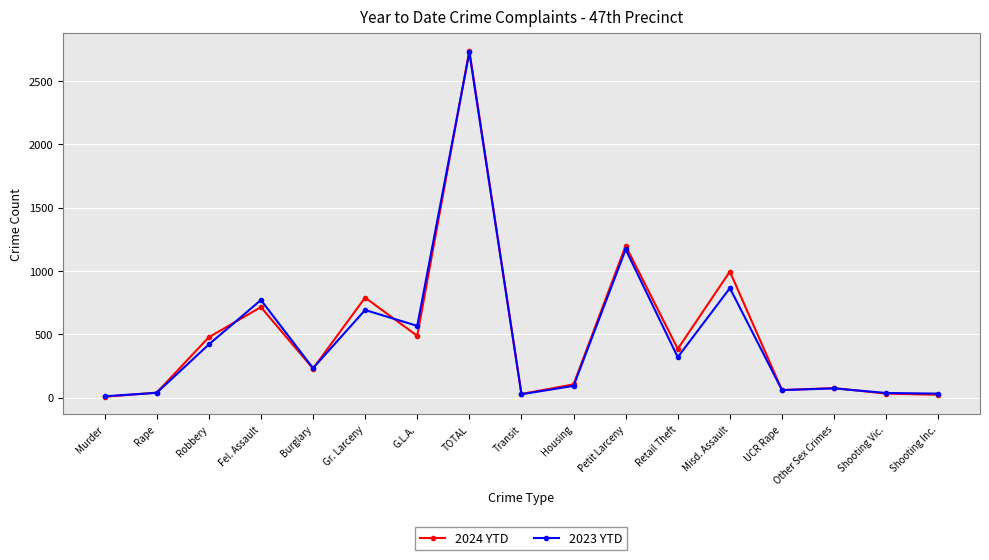

What is the sum of all 2023 YTD values?

8118